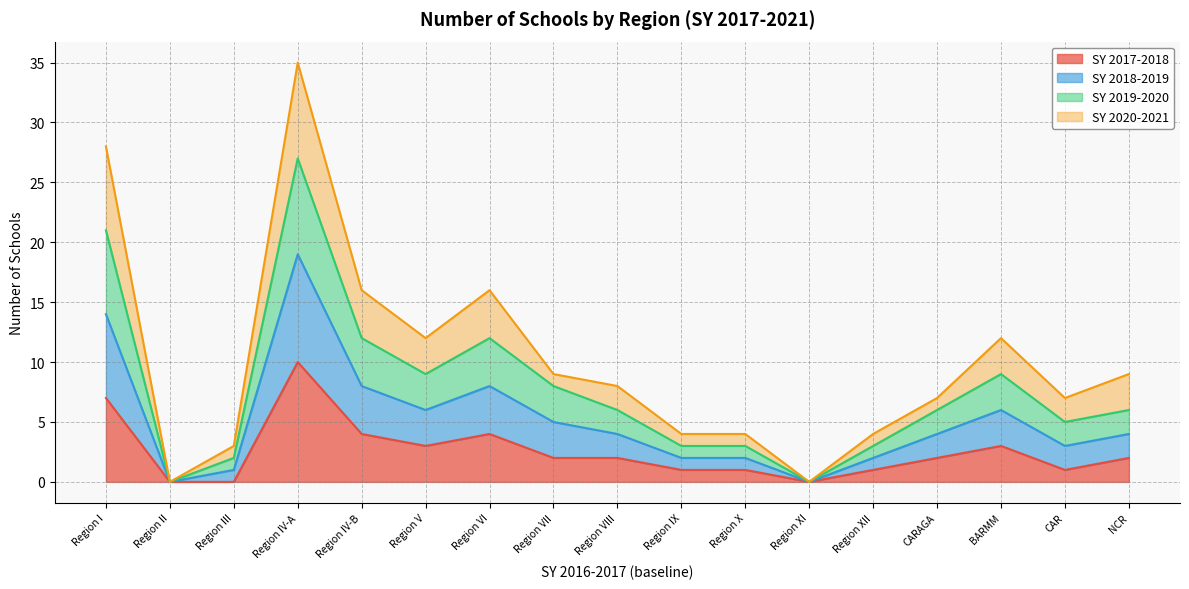

Between CAR and Region III, which is larger?

CAR